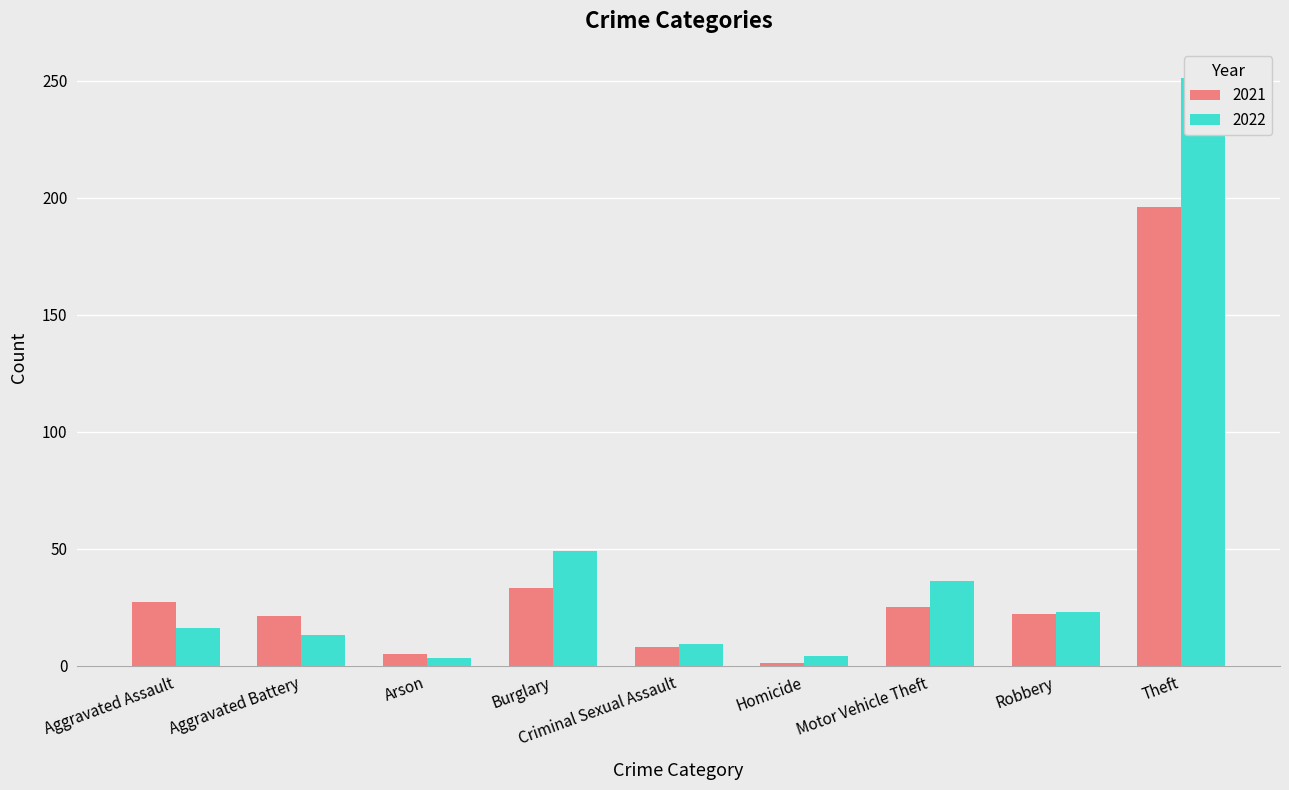

Count the number of data series in this chart.

2